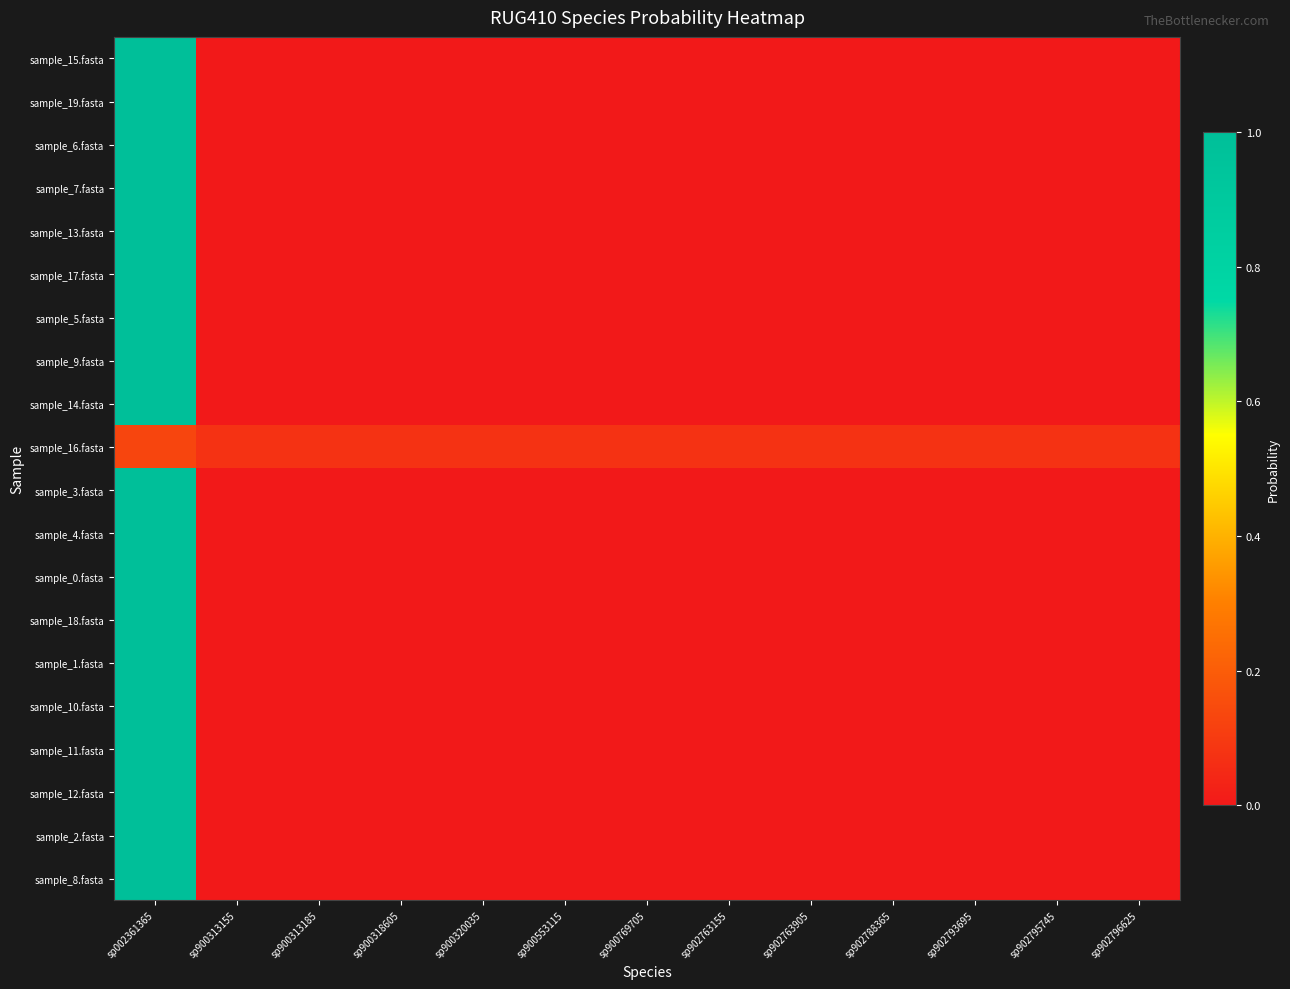

Count the number of categories in the chart.

13